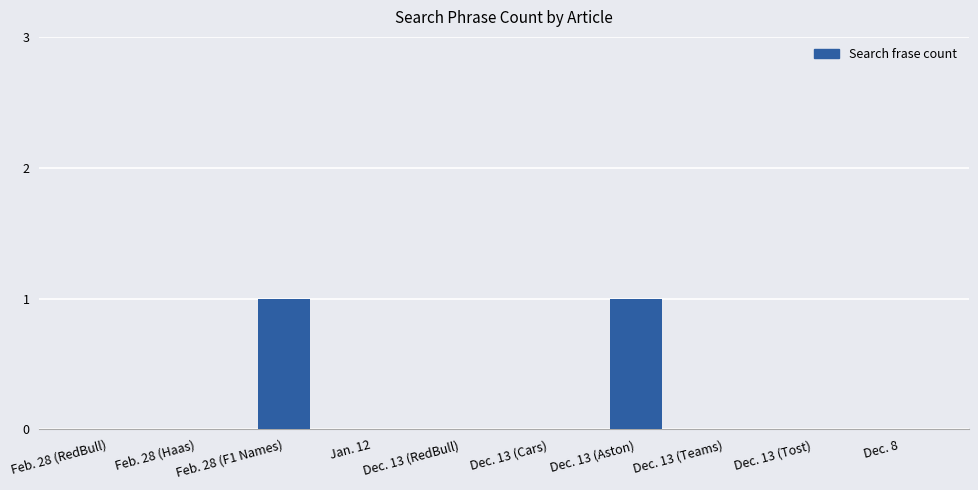

What is the sum of the values at Feb. 28 (Haas) and Feb. 28 (F1 Names)?

1